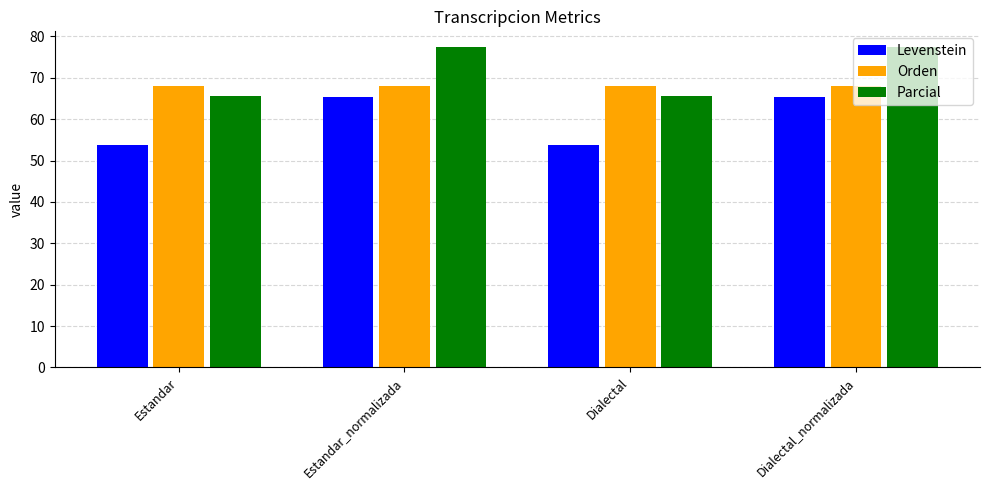

What are all the series names shown in the legend?

Levenstein, Orden, Parcial